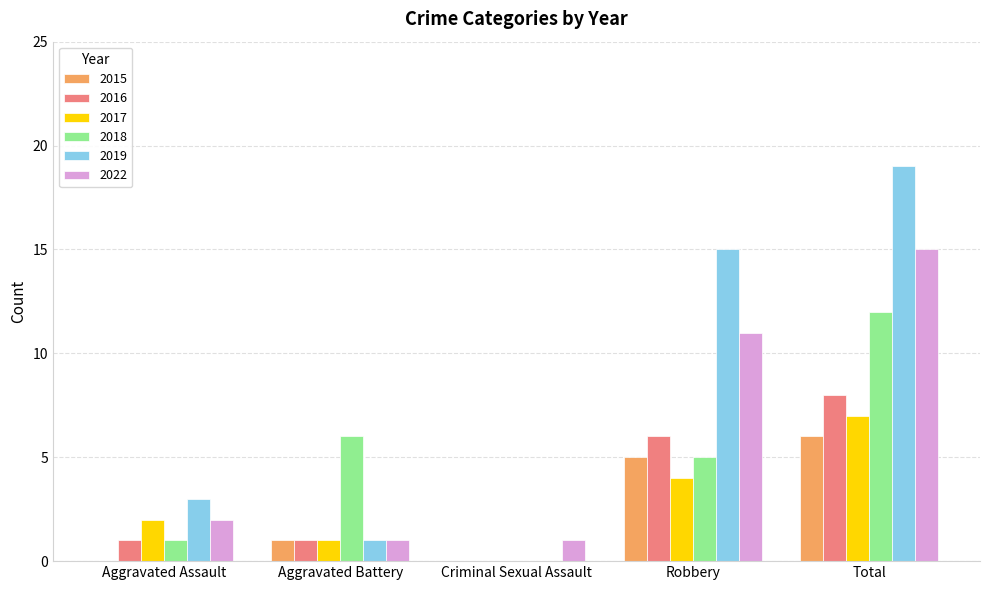

At which label does 2022 reach its peak?

Total